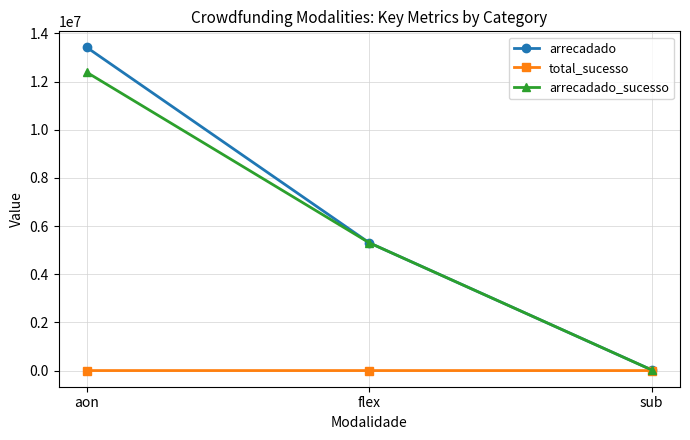

What is the difference between the maximum and minimum values in the arrecadado_sucesso series?

12358468.9